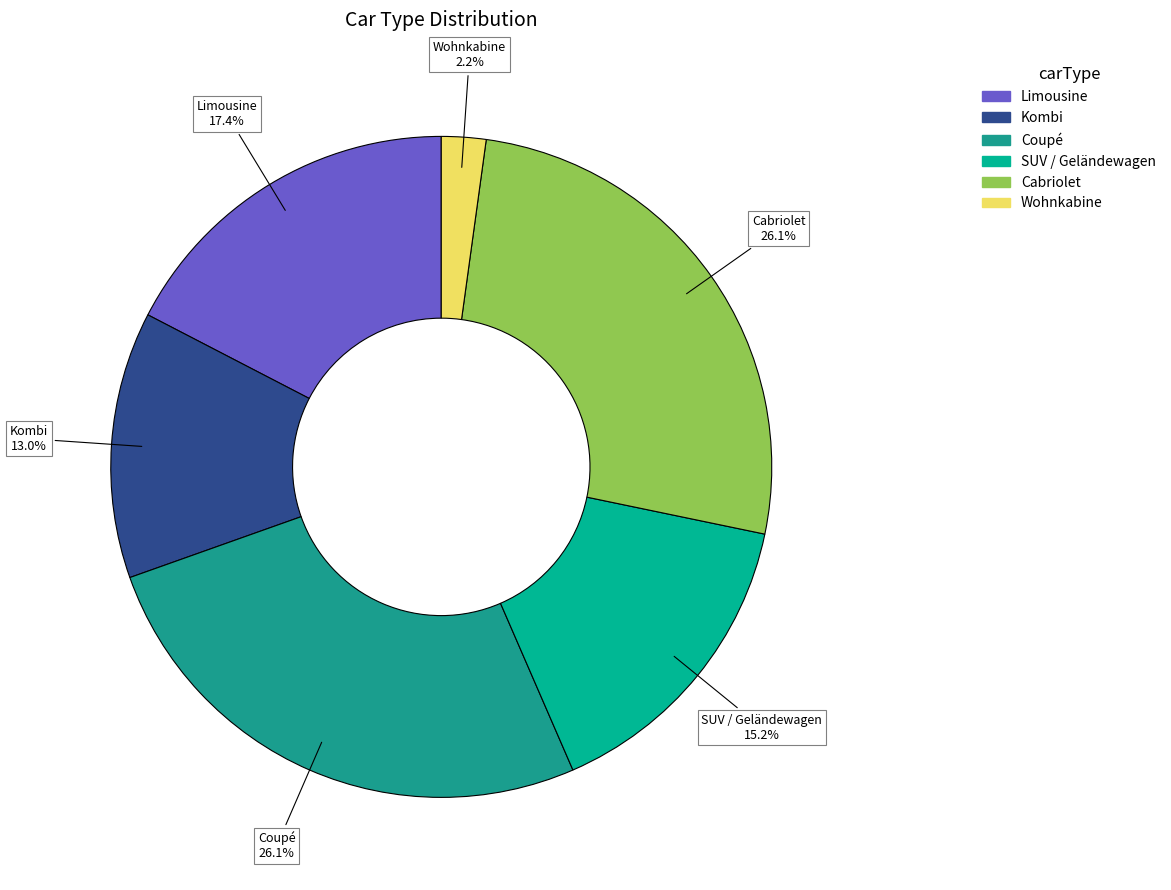

Is Cabriolet the majority of the pie?

No